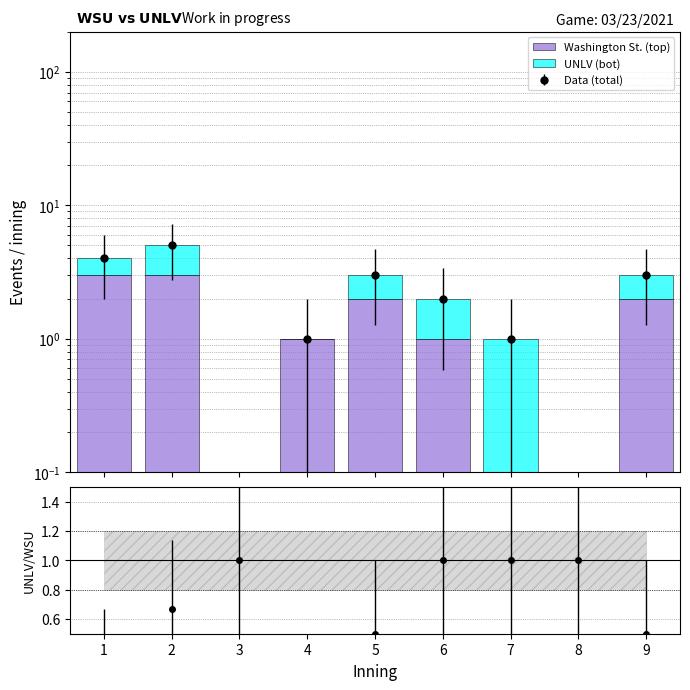

What value does the Washington St. (top) series have at 4?

1.0